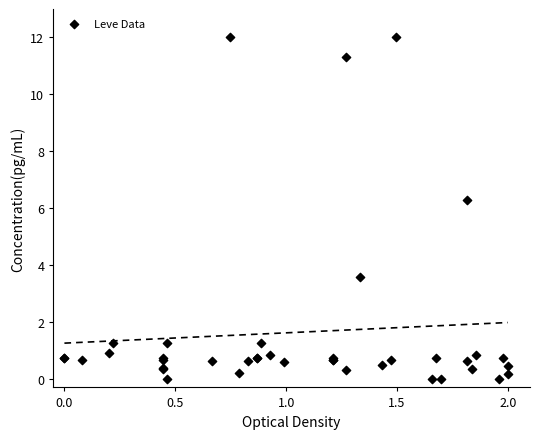

What Y value in the scatter plot is closest to 6?

6.3